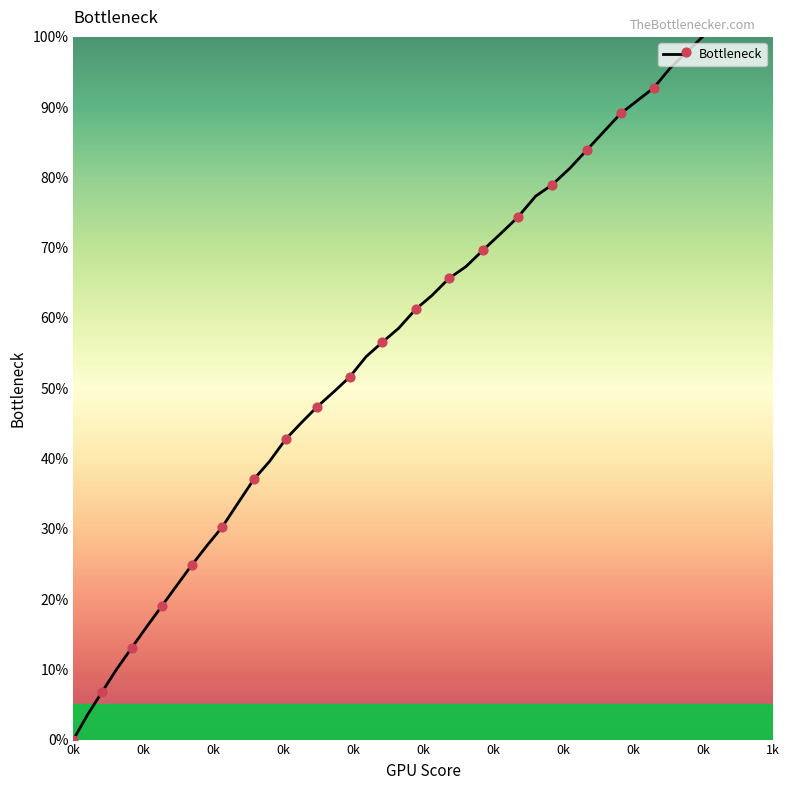

What is the difference between the maximum and minimum values?

100.0